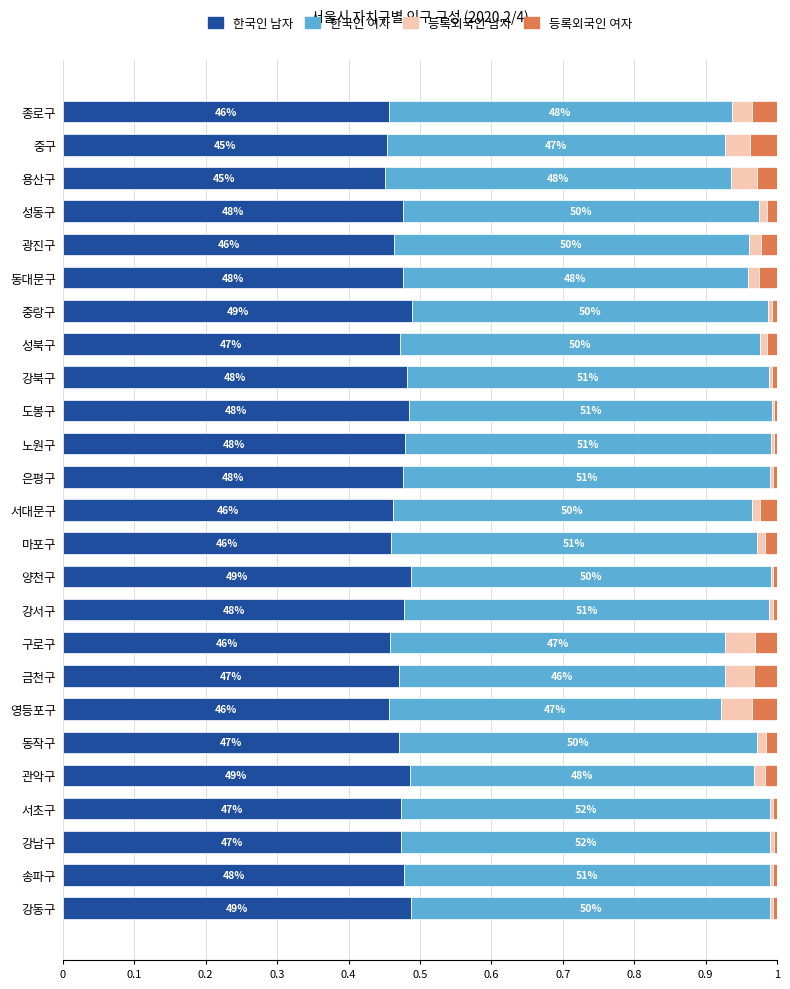

What are all the series names shown in the legend?

한국인 남자, 한국인 여자, 등록외국인 남자, 등록외국인 여자